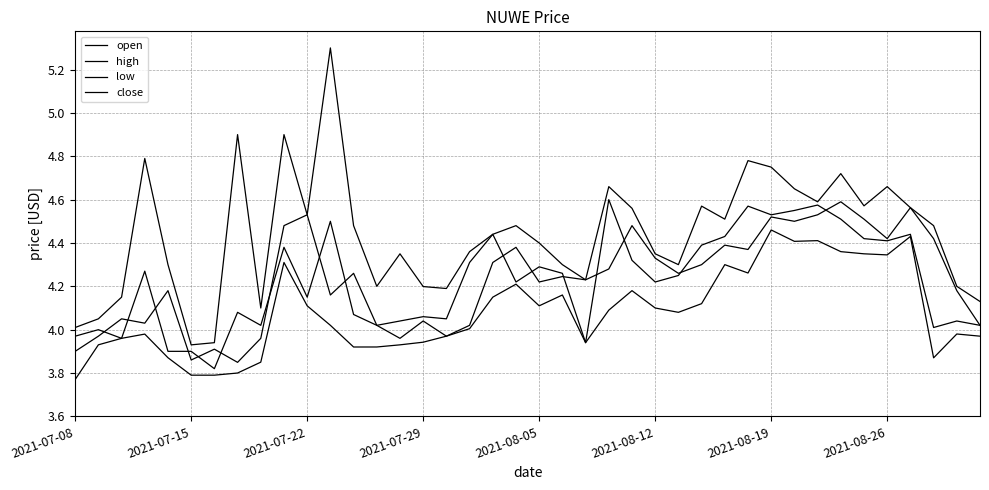

What is the sum of all high values?

177.6